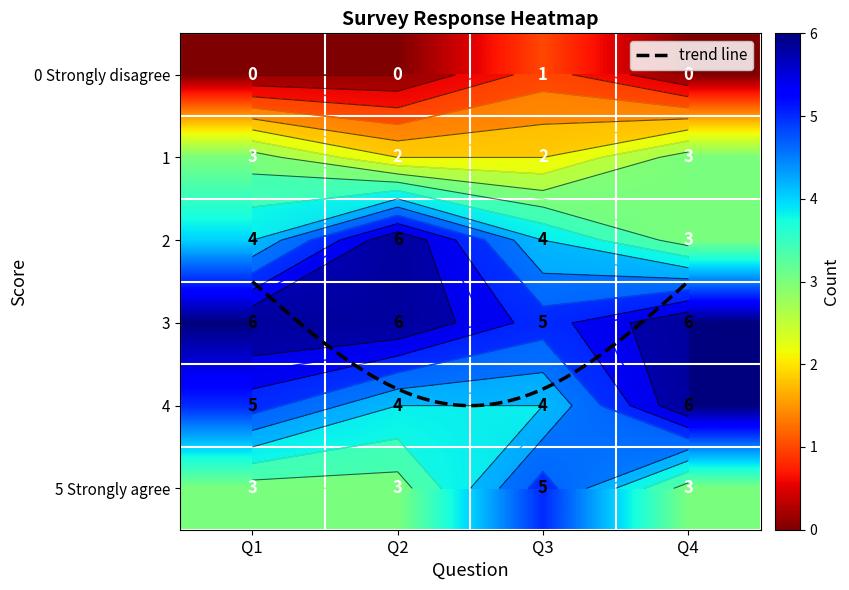

What is the approximate value of 5 Strongly agree at Q4?

3